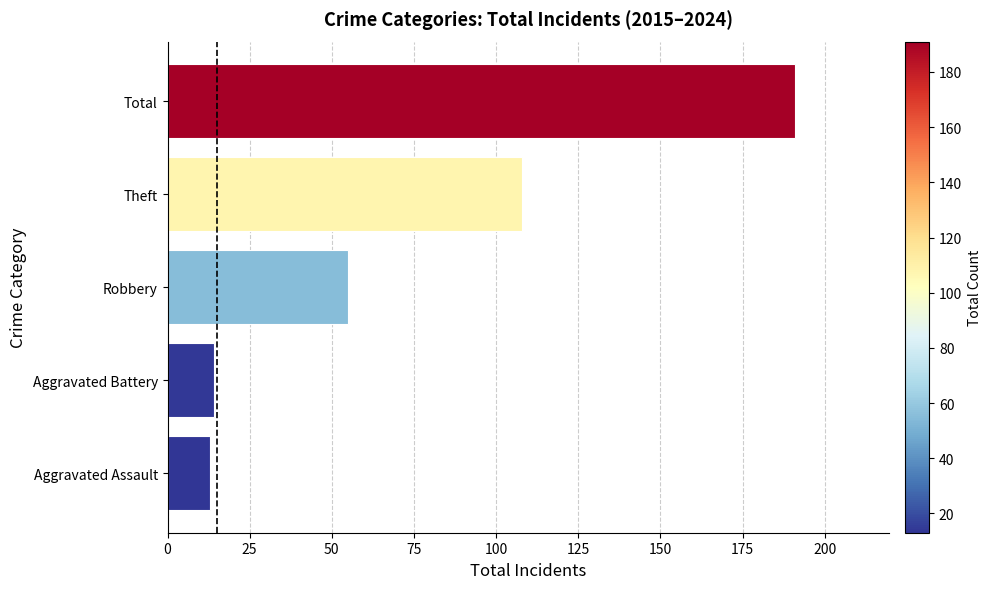

True or false: the data shows 7 at Aggravated Battery.

False